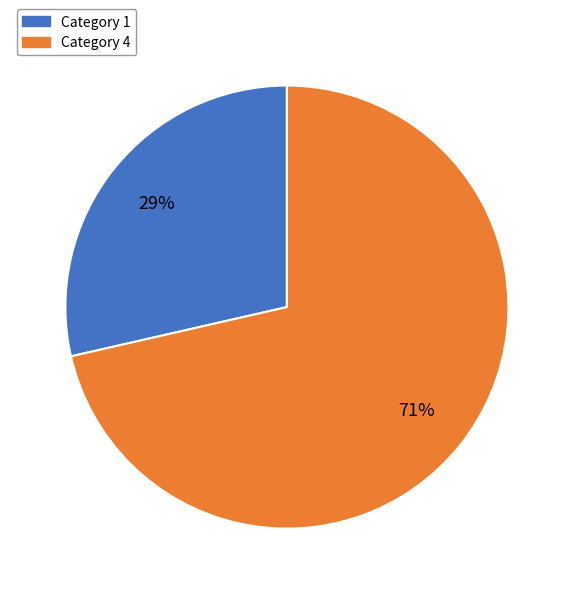

Is there any slice that represents more than half of the pie?

Yes